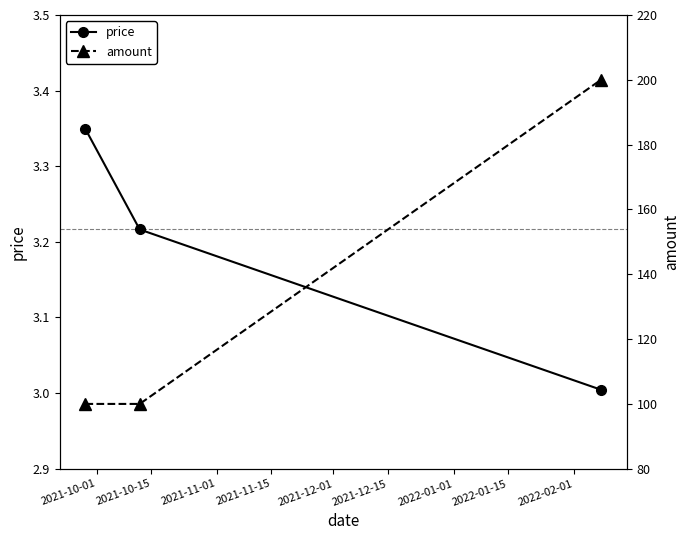

What is the lowest value of the price series?

3.0